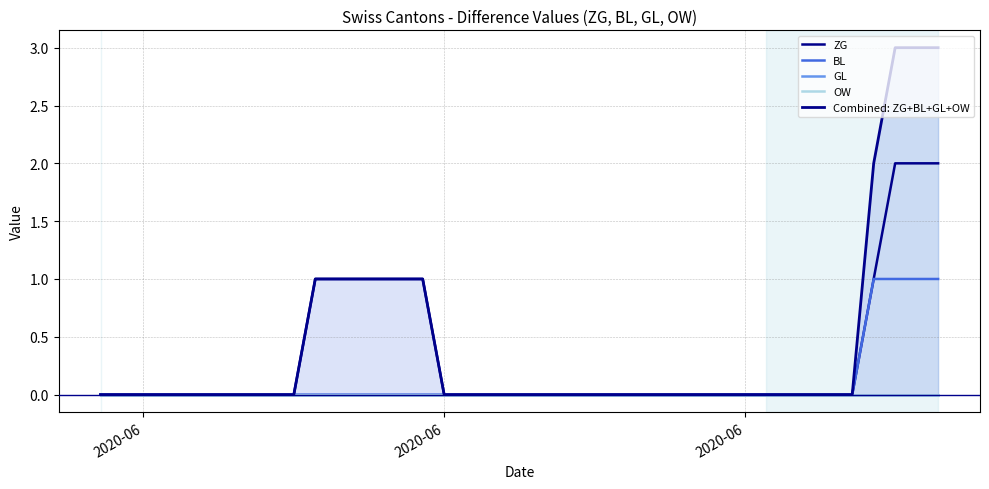

What are all the series names shown in the legend?

ZG, BL, GL, OW, Combined: ZG+BL+GL+OW